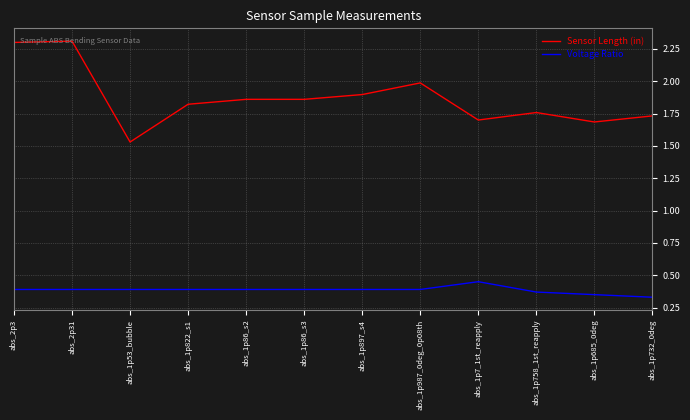

Does the chart display data point markers on the line(s)?

No